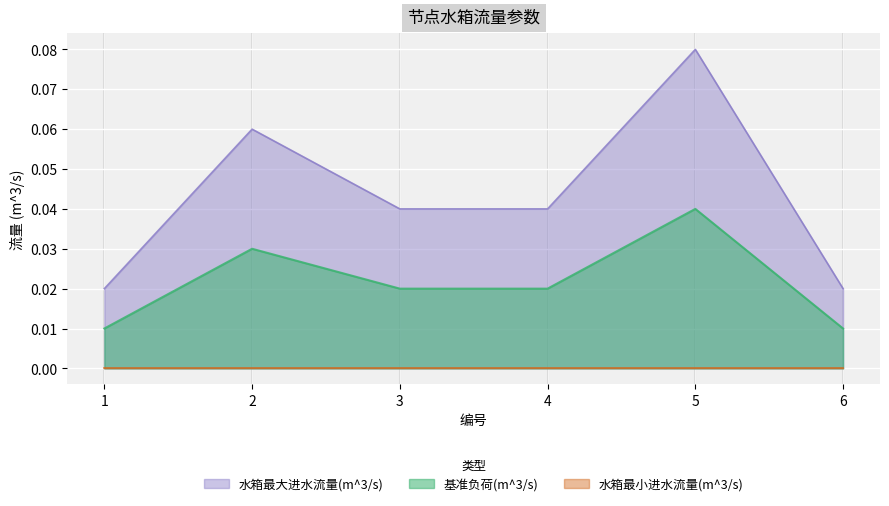

Which series has the largest range (max minus min)?

水箱最大进水流量(m^3/s)